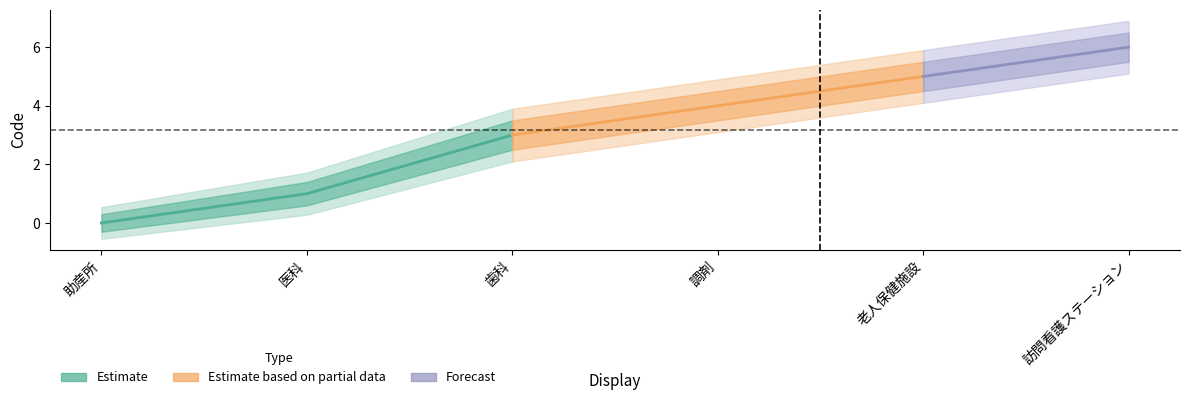

At which label does the data first exceed 4?

老人保健施設